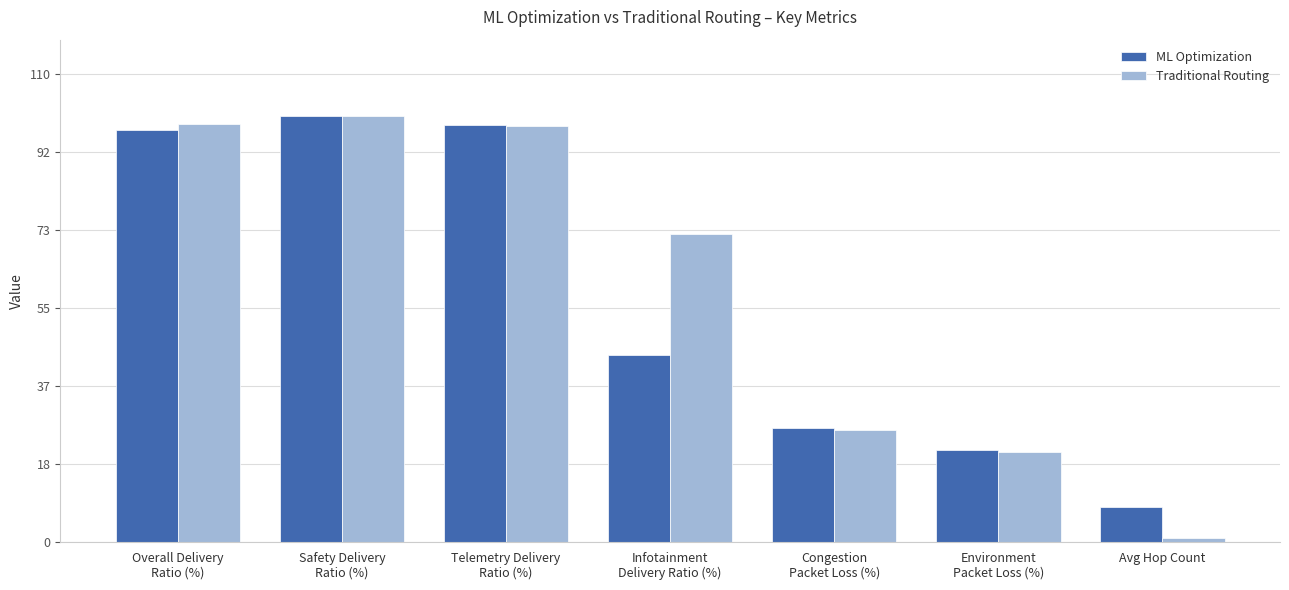

Which series has the largest range (max minus min)?

Traditional Routing